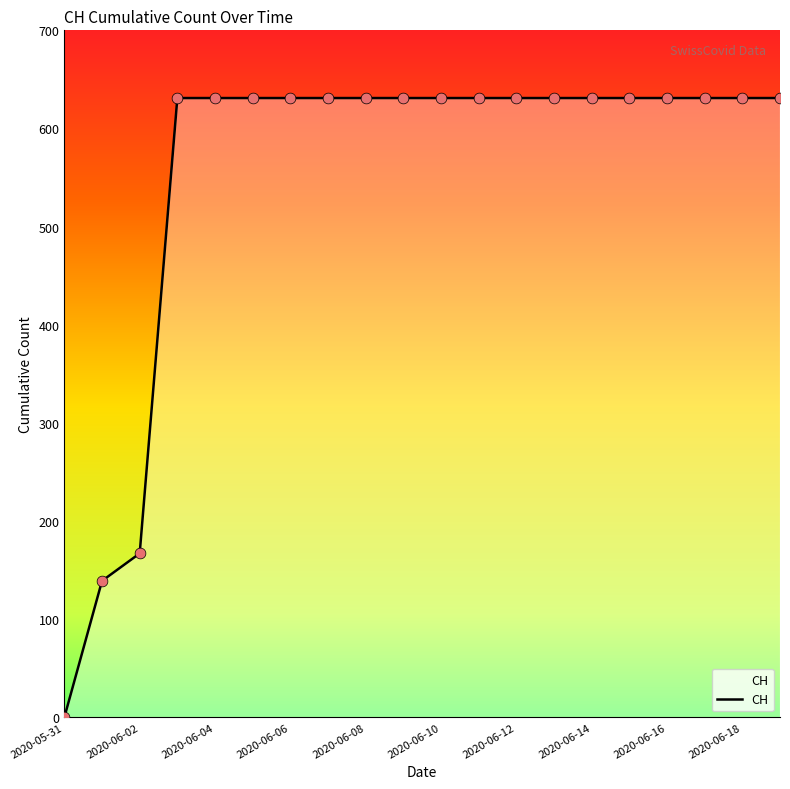

What is the ratio of the value at 19 to the value at 2020-06-18?

1.0